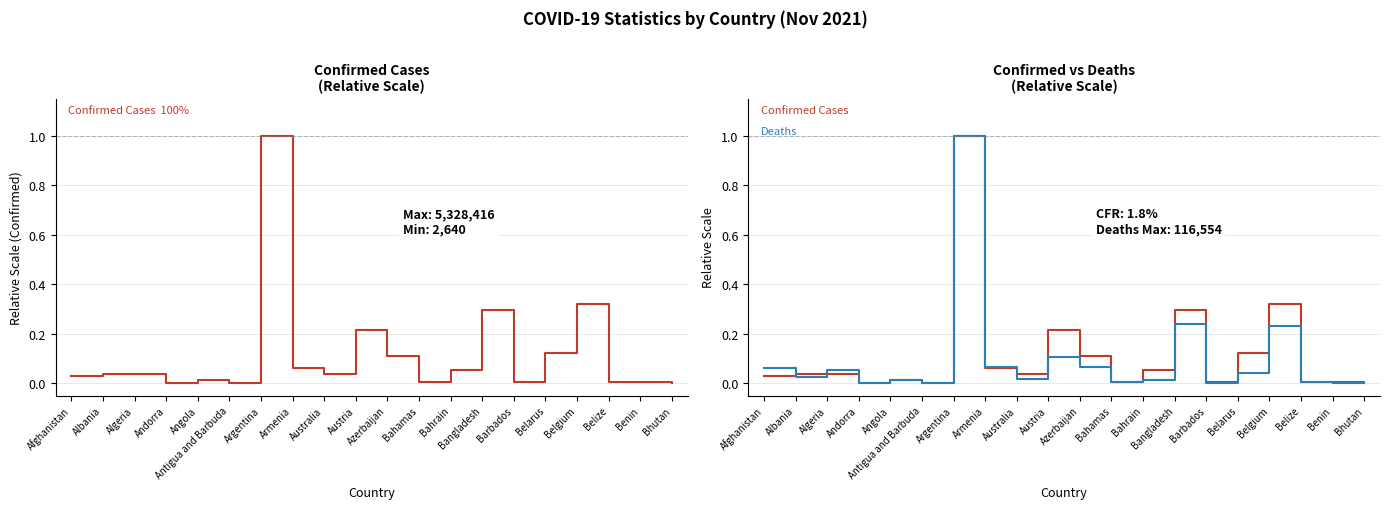

Reading right to left, what are all the values shown in this chart?

Confirmed Cases: Bhutan=0.0	Benin=0.0	Belize=0.0	Belgium=0.3	Belarus=0.1	Barbados=0.0	Bangladesh=0.3	Bahrain=0.1	Bahamas=0.0	Azerbaijan=0.1	Austria=0.2	Australia=0.0	Armenia=0.1	Argentina=1.0	Antigua and Barbuda=0.0	Angola=0.0	Andorra=0.0	Algeria=0.0	Albania=0.0	Afghanistan=0.0
Confirmed (scaled): Bhutan=0.0	Benin=0.0	Belize=0.0	Belgium=0.3	Belarus=0.1	Barbados=0.0	Bangladesh=0.3	Bahrain=0.1	Bahamas=0.0	Azerbaijan=0.1	Austria=0.2	Australia=0.0	Armenia=0.1	Argentina=1.0	Antigua and Barbuda=0.0	Angola=0.0	Andorra=0.0	Algeria=0.0	Albania=0.0	Afghanistan=0.0
Deaths (scaled): Bhutan=0.0	Benin=0.0	Belize=0.0	Belgium=0.2	Belarus=0.0	Barbados=0.0	Bangladesh=0.2	Bahrain=0.0	Bahamas=0.0	Azerbaijan=0.1	Austria=0.1	Australia=0.0	Armenia=0.1	Argentina=1.0	Antigua and Barbuda=0.0	Angola=0.0	Andorra=0.0	Algeria=0.1	Albania=0.0	Afghanistan=0.1